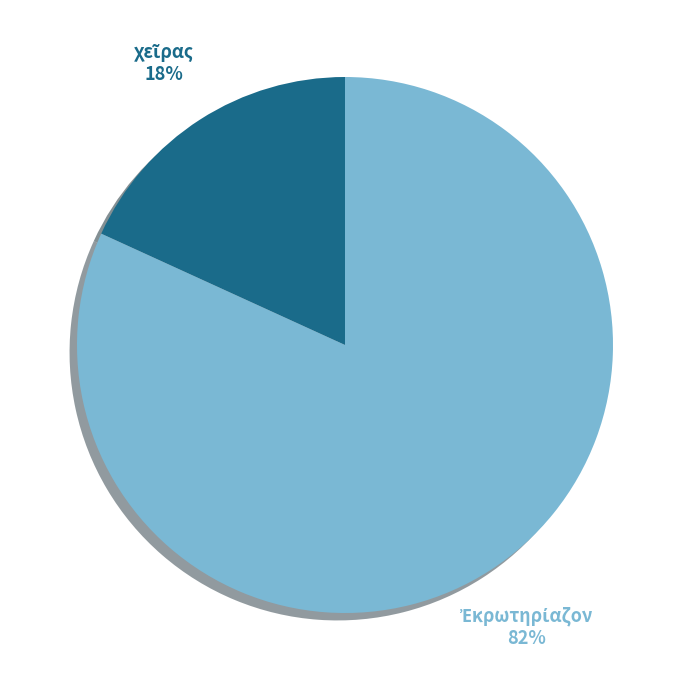

To the nearest percent, what is the difference between the largest and smallest slice percentages?

64%